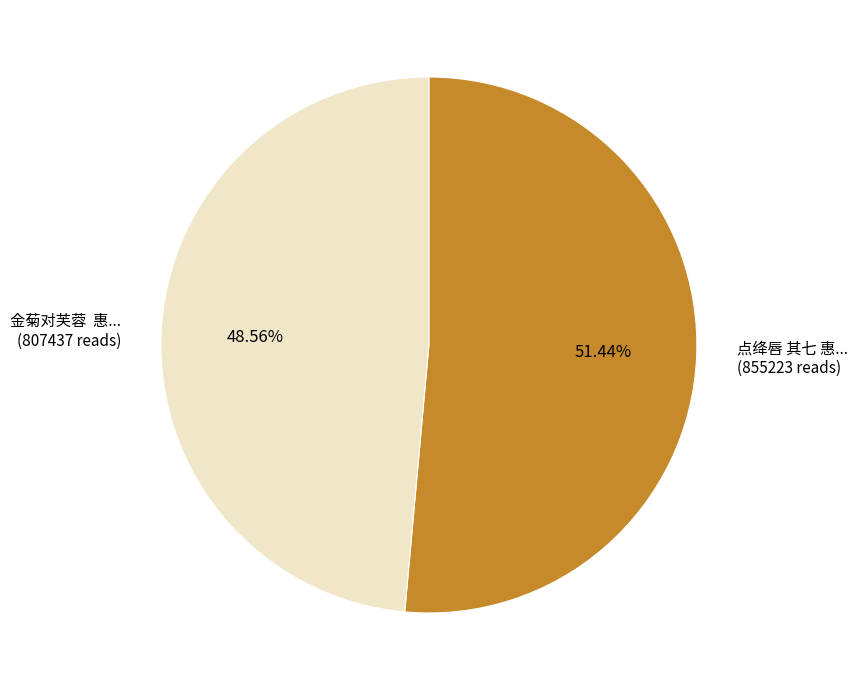

To the nearest percent, what is the average slice percentage?

50%